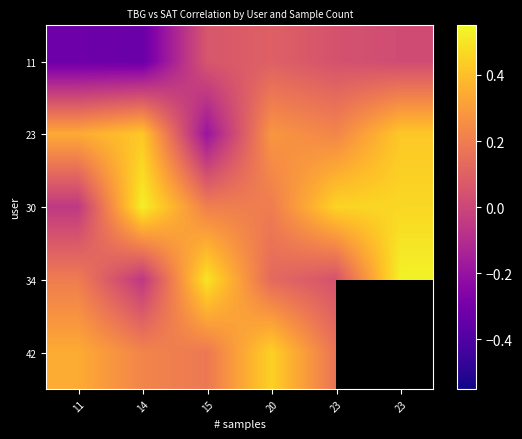

True or false: 11 has a value of 0.2 at 20.

False